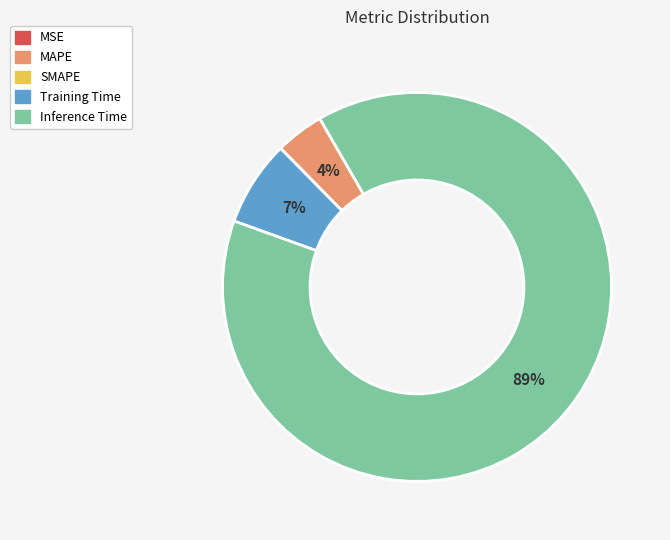

Is it true that Inference Time is 89% of the pie?

True